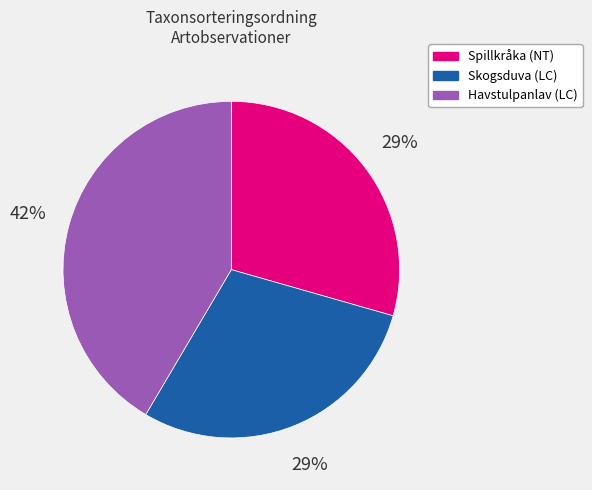

What is the ratio of the value at Skogsduva (LC) to the value at Havstulpanlav (LC)?

0.7